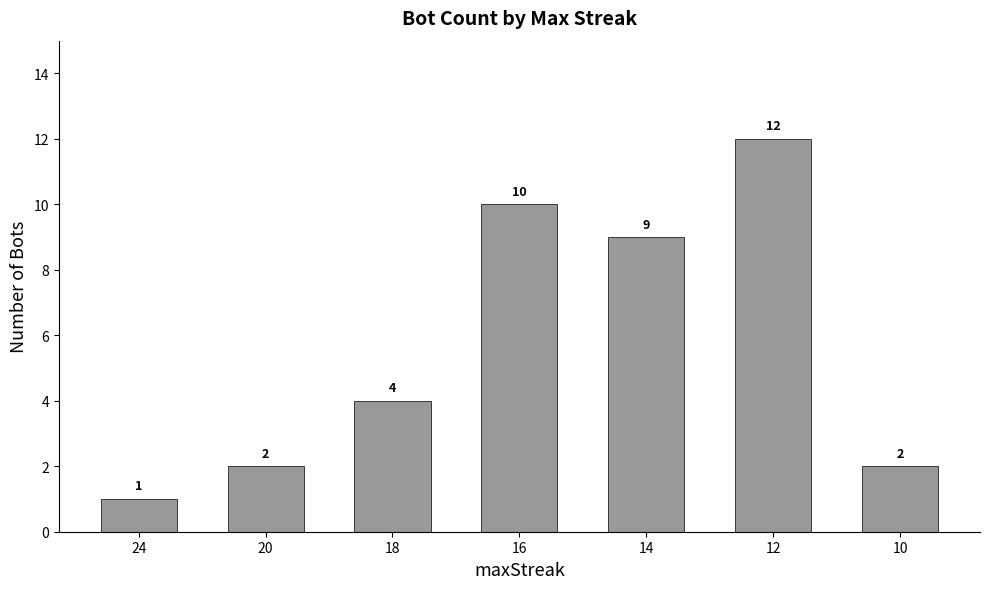

What is the value of the 4th bar from the left?

10